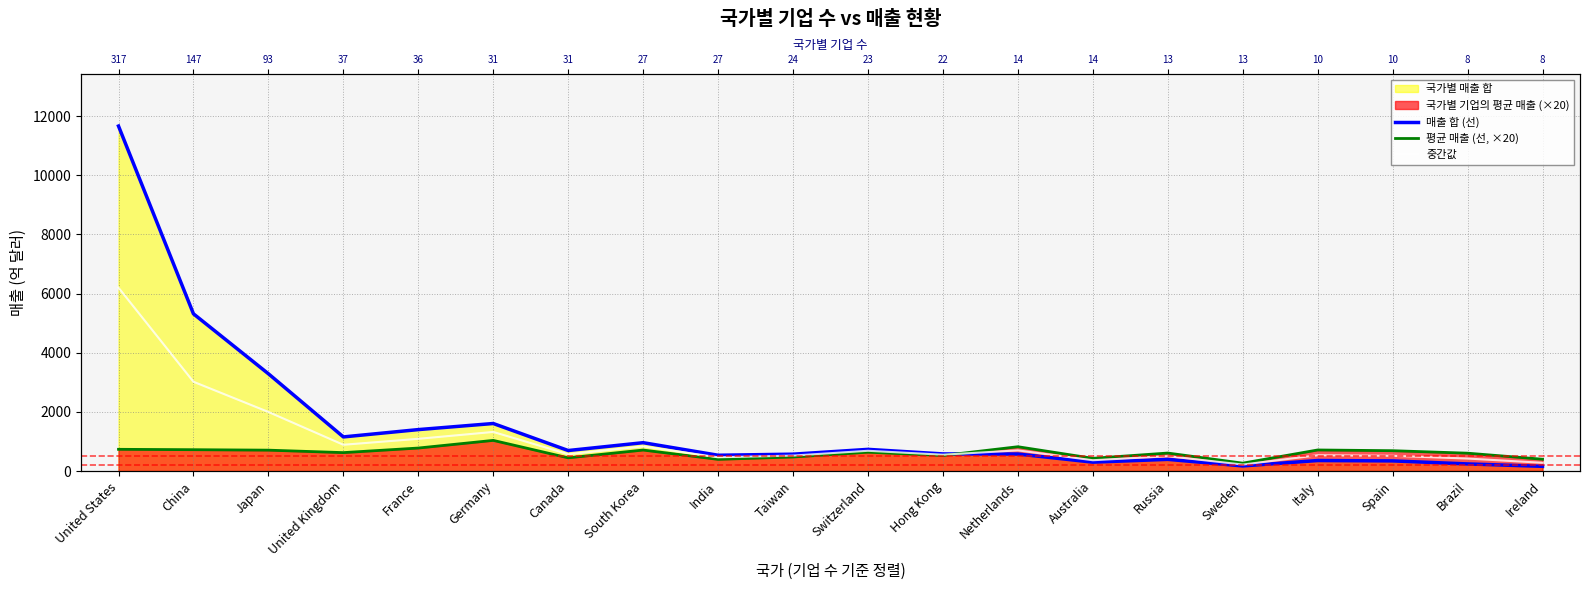

What is the total value across all series at Russia?

1509.3